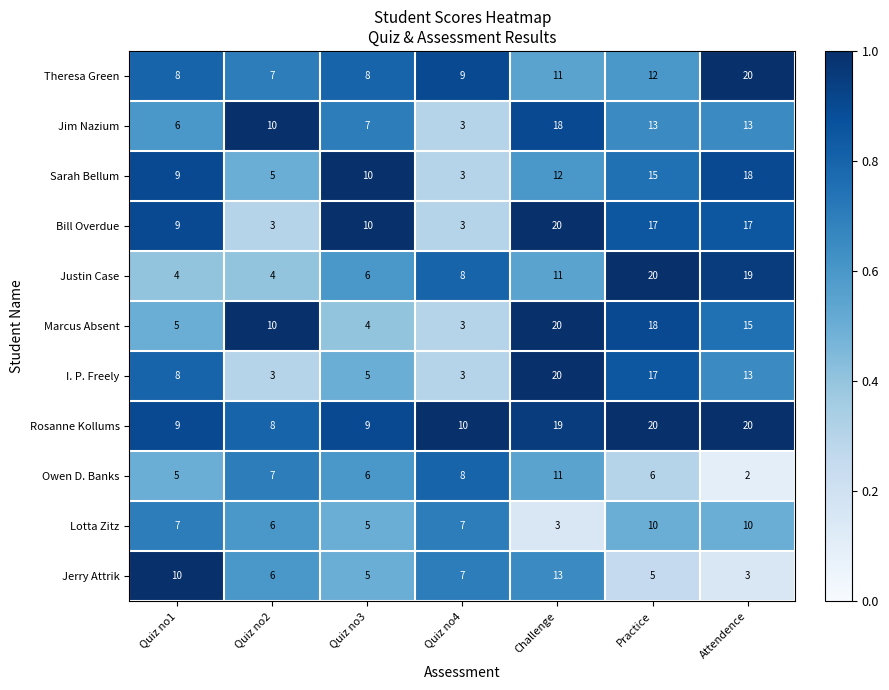

At which category is the sum across all series the highest?

Challenge